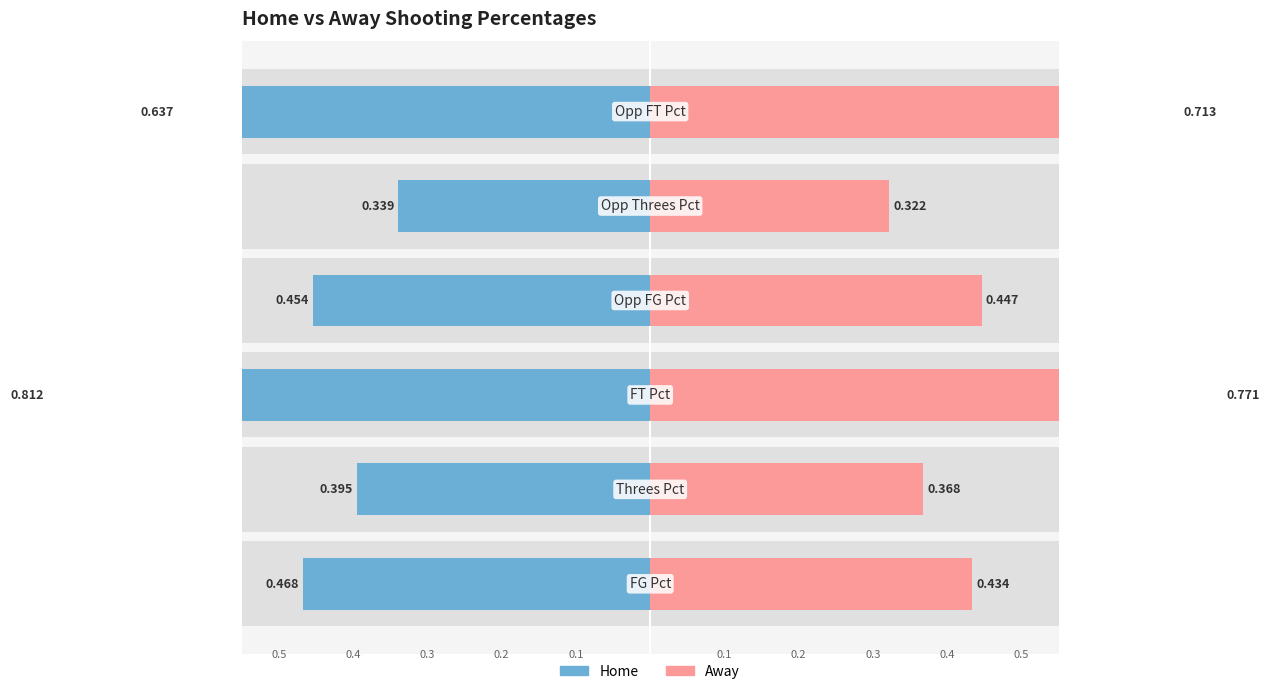

Count the number of categories in the chart.

6